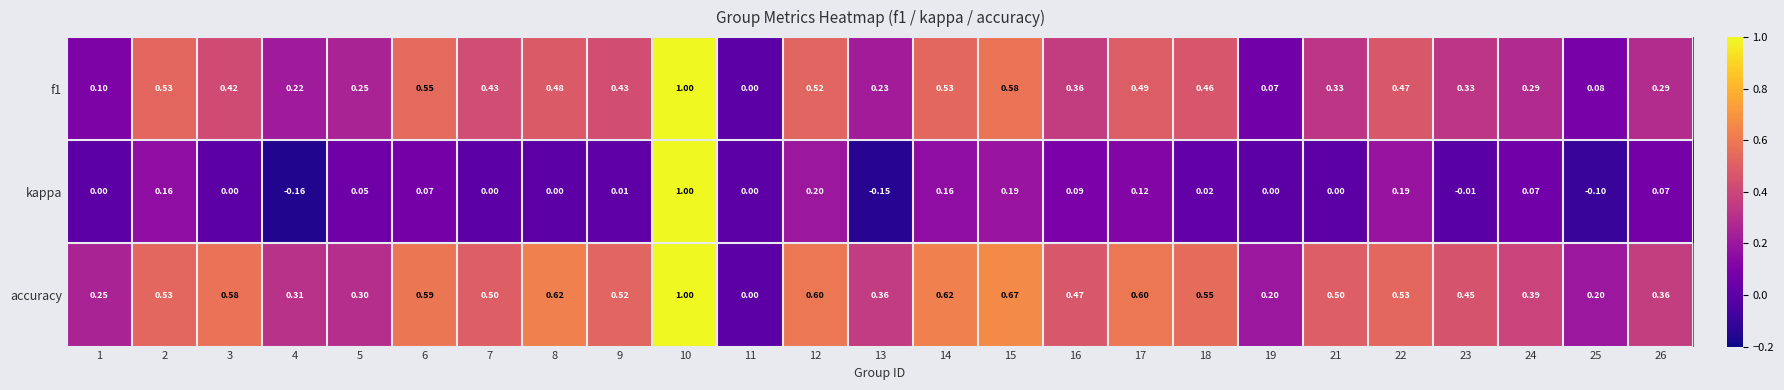

Which series has the widest spread of values?

kappa